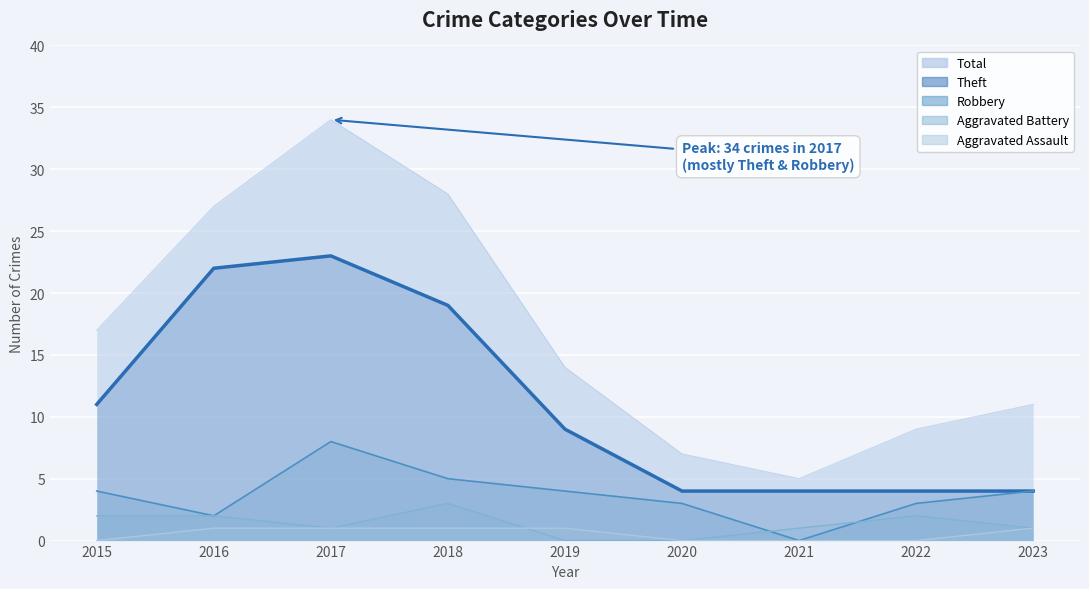

What is the total value across all series at 2023?

21